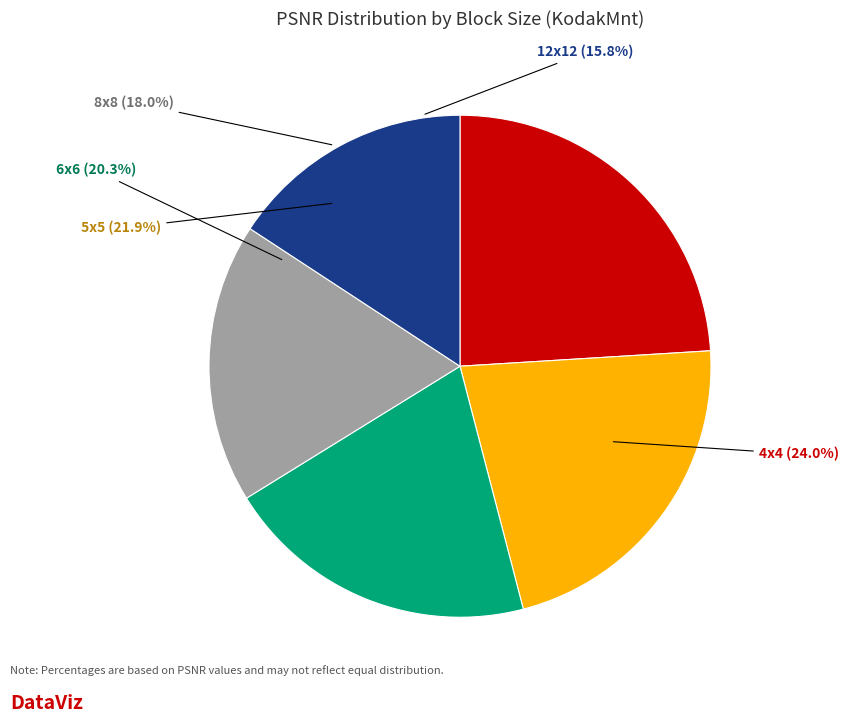

Is 6x6 the majority of the pie?

No